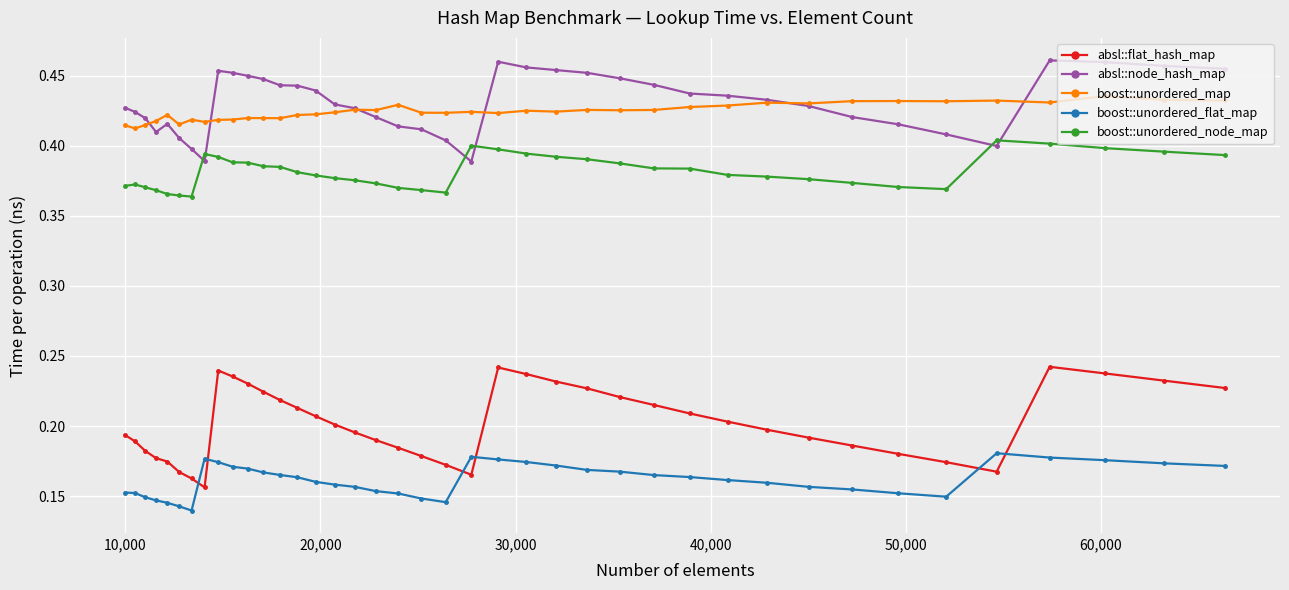

How many absl::node_hash_map values are between 0 and 1?

40